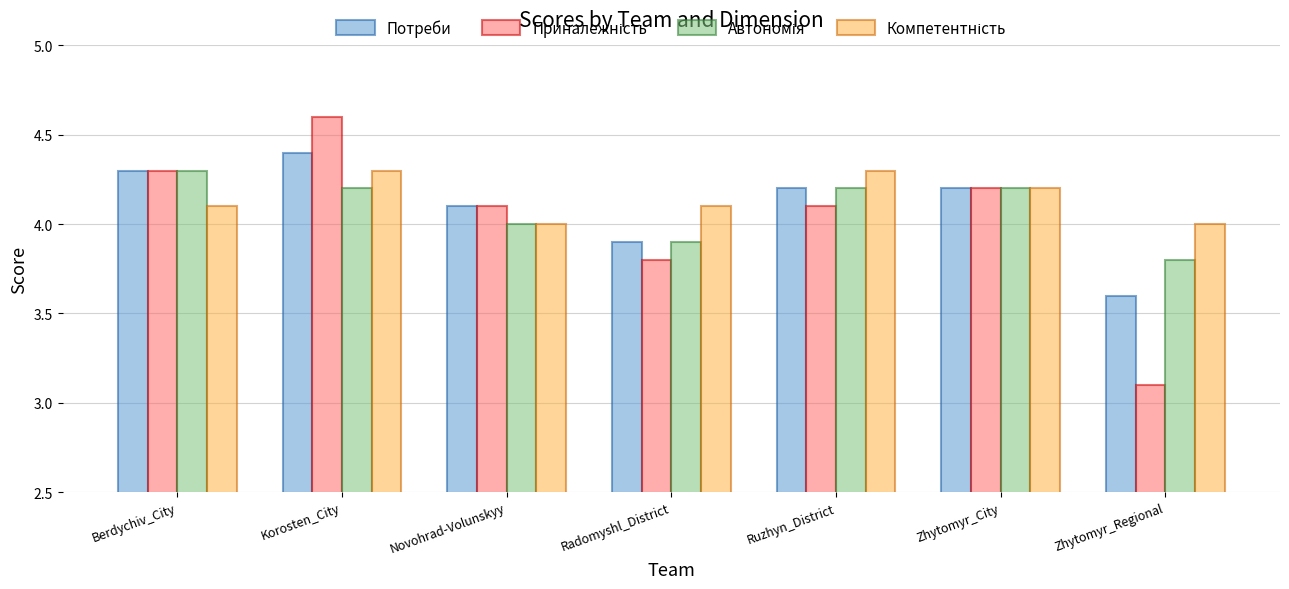

What is the sum of all Потреби values?

28.7